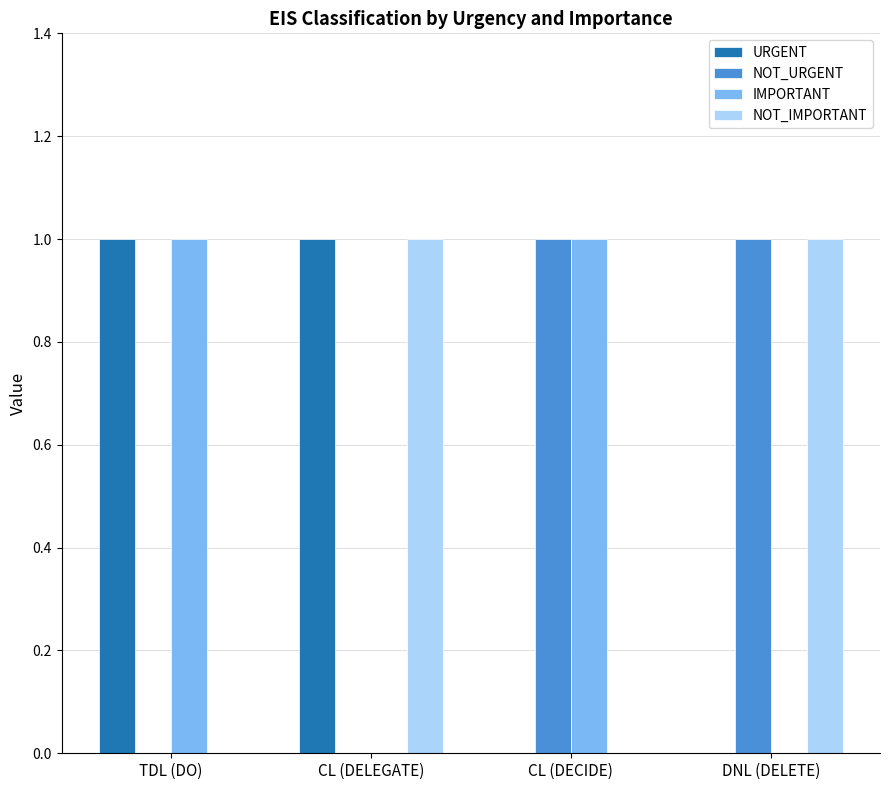

Is it true that NOT_IMPORTANT equals 0 at TDL (DO)?

True